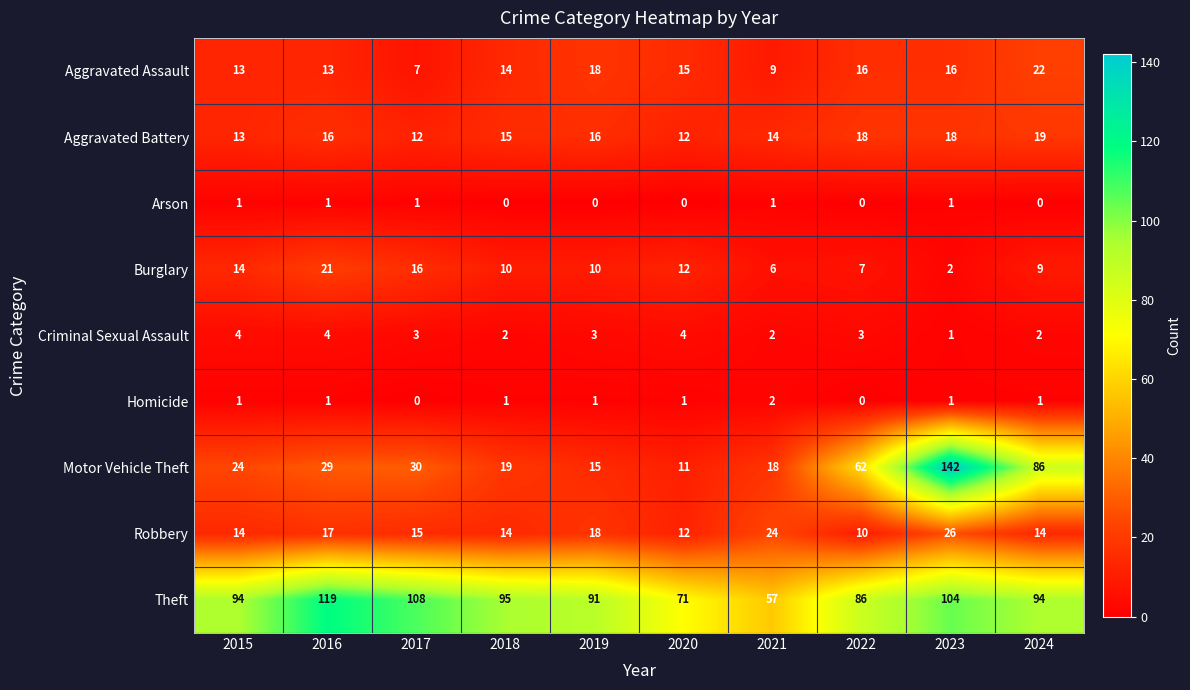

Is the value of Theft at 2018 greater than the value of Aggravated Battery at 2022?

Yes